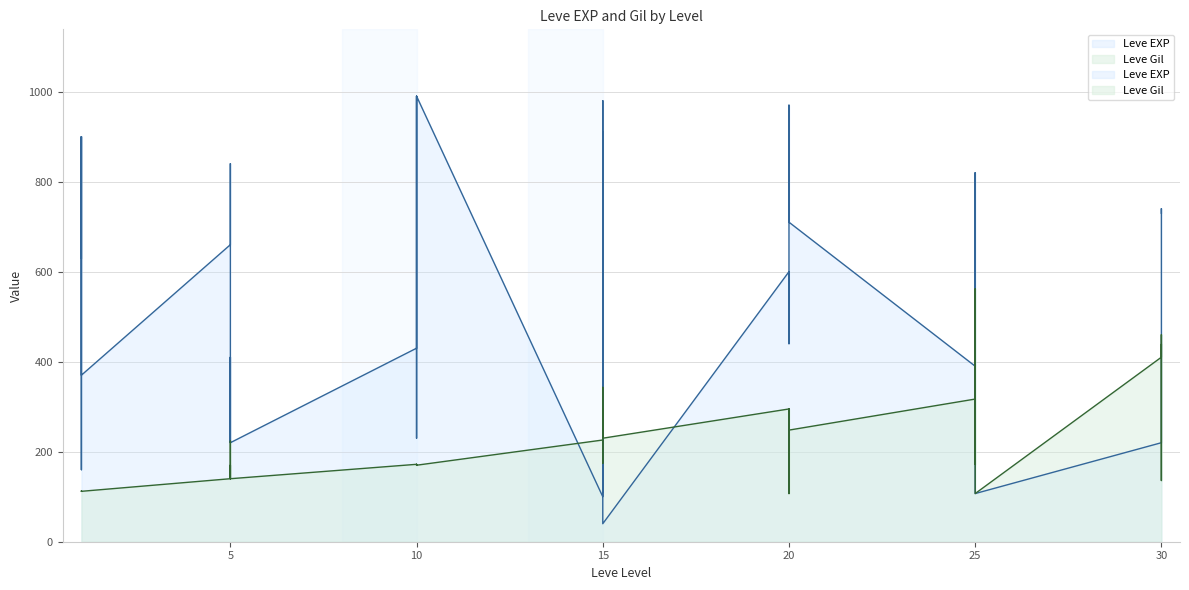

What is the sum of the Leve Gil values at 10 and 10?

342